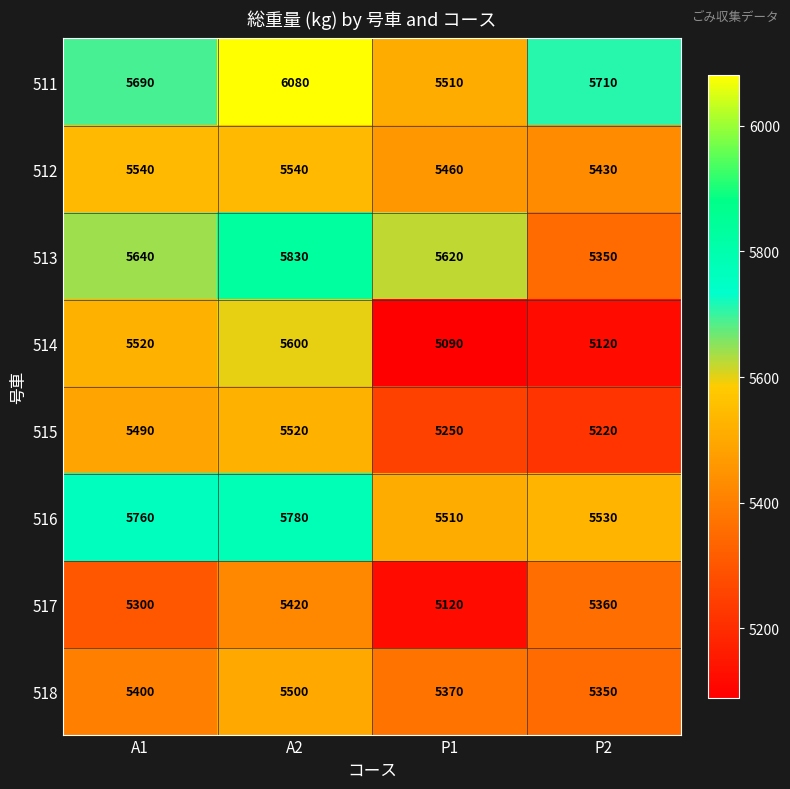

At how many categories does at least one series exceed 5534?

4